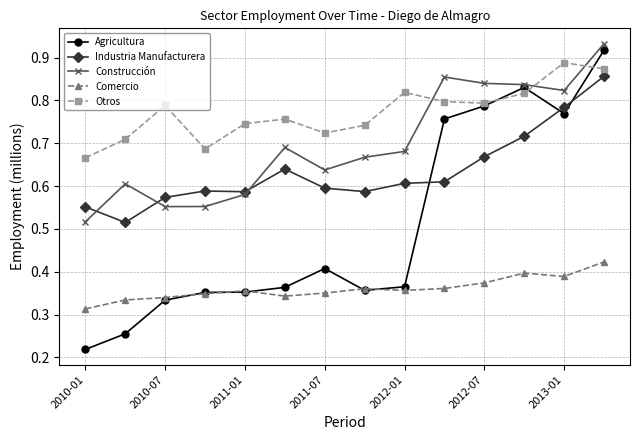

Count the Construcción values in the range 0 to 1.

14